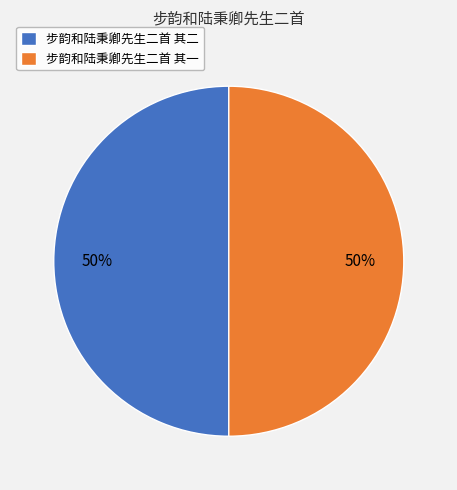

Approximately how many times larger is the value at 步韵和陆秉卿先生二首 其二 compared to 步韵和陆秉卿先生二首 其一?

1.0